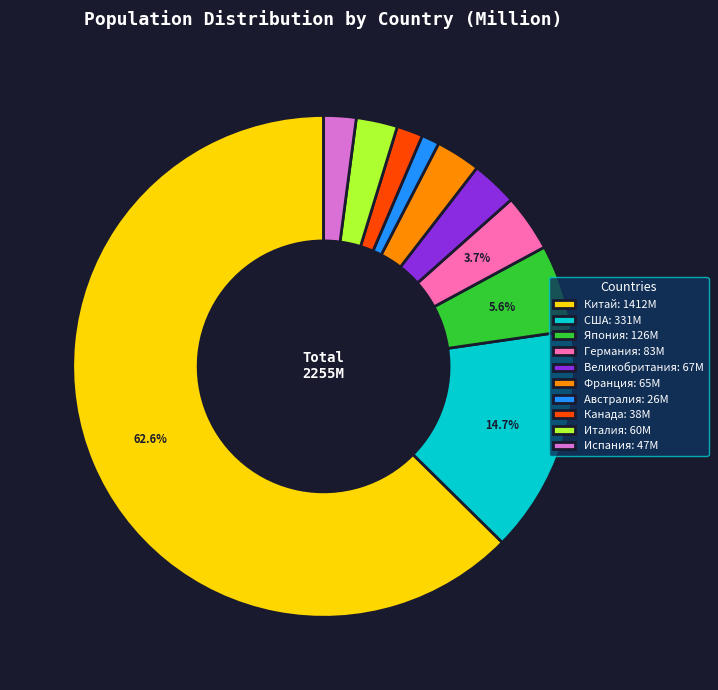

To the nearest percent, what percentage of the pie is Япония?

6%